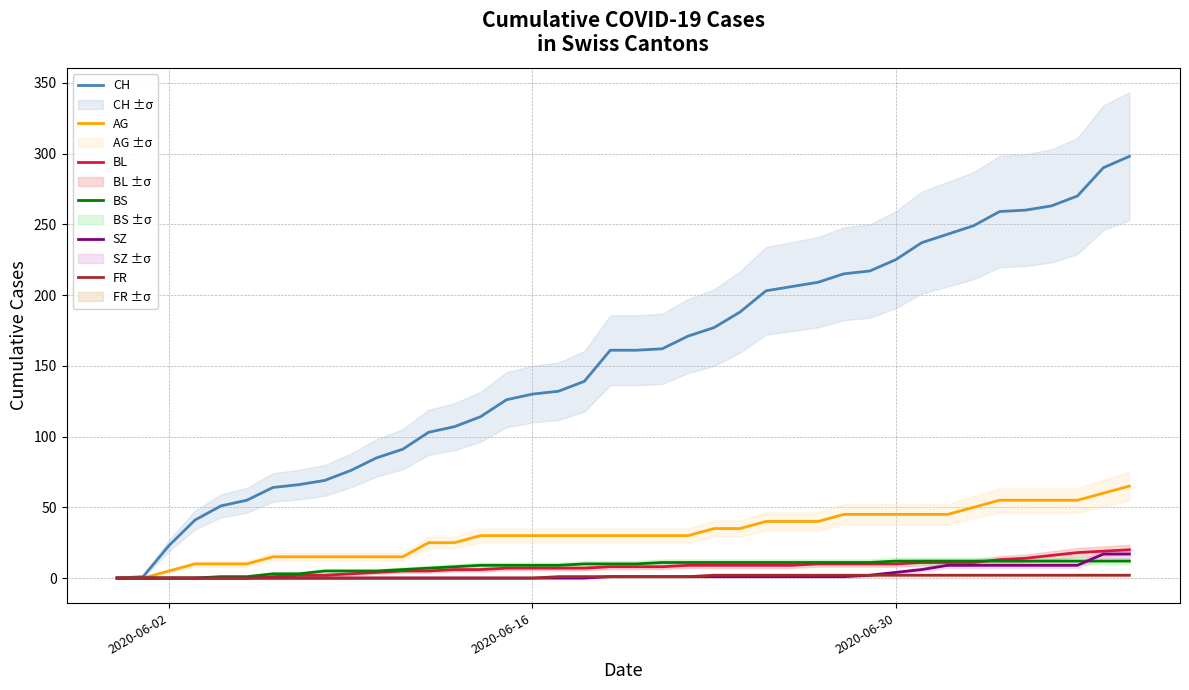

Count the number of categories in the chart.

40